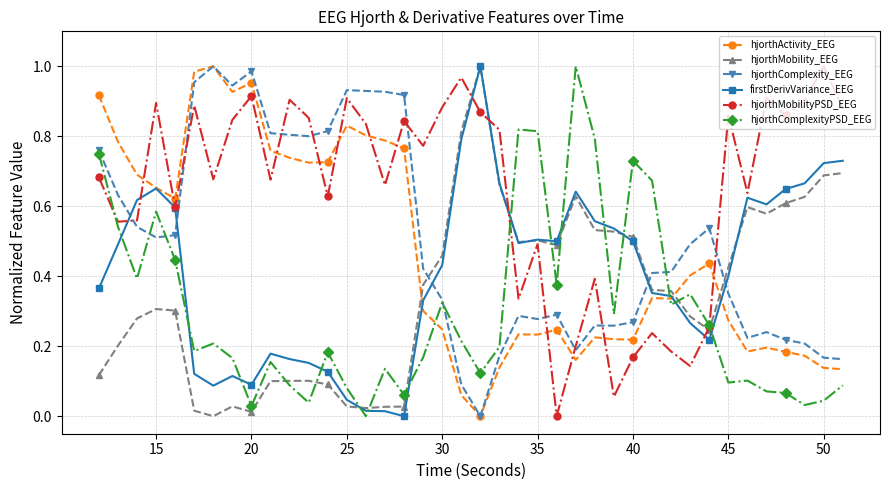

How many values in hjorthMobilityPSD_EEG are above zero?

39